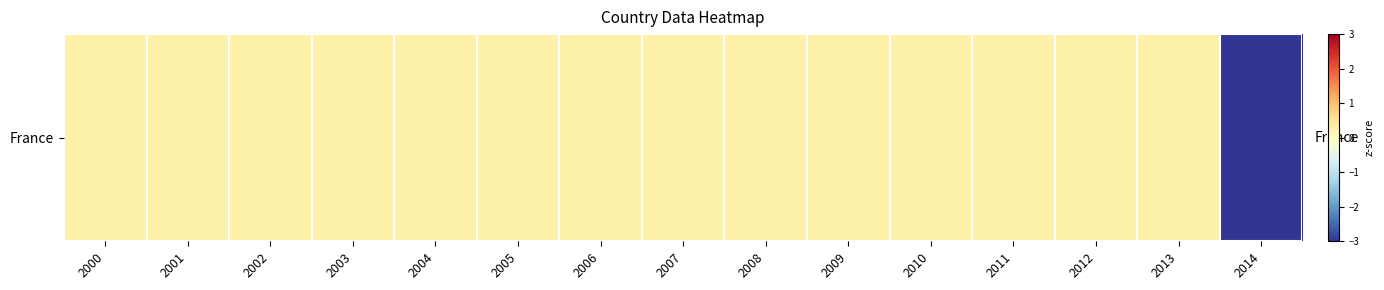

What is the smallest value displayed?

-3.7